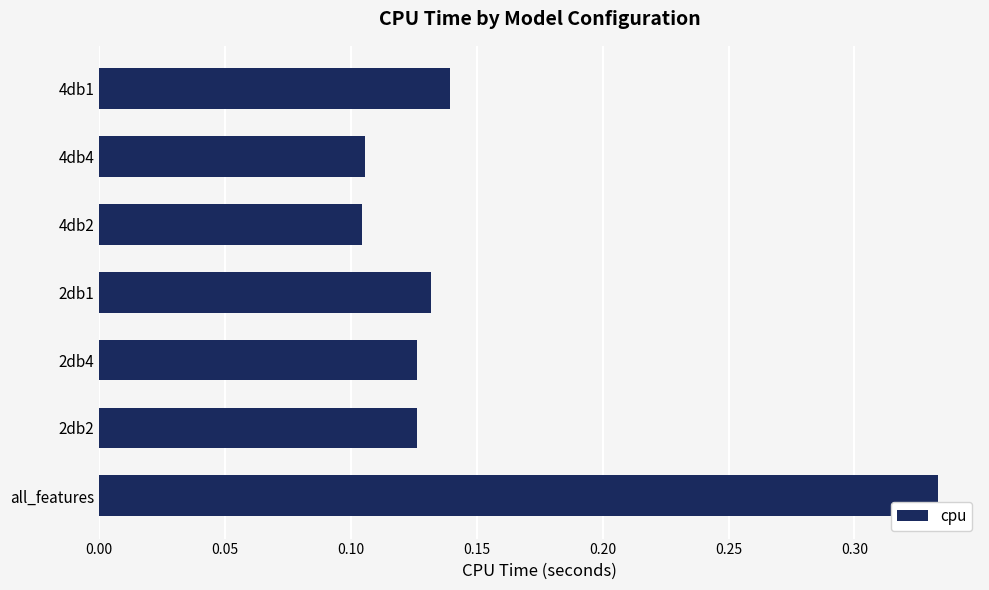

How many bars are there in total?

7